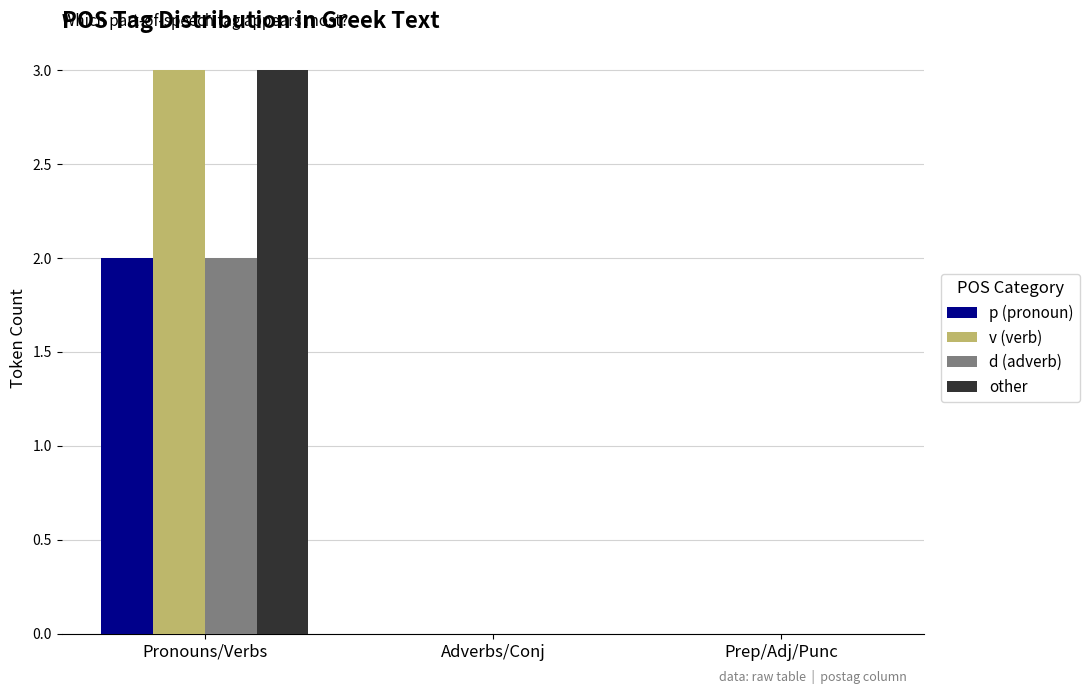

Reading left to right, list all the values displayed in this chart.

p (pronoun): Pronouns/Verbs=2	Adverbs/Conj=0	Prep/Adj/Punc=0
v (verb): Pronouns/Verbs=3	Adverbs/Conj=0	Prep/Adj/Punc=0
d (adverb): Pronouns/Verbs=2	Adverbs/Conj=0	Prep/Adj/Punc=0
other: Pronouns/Verbs=3	Adverbs/Conj=0	Prep/Adj/Punc=0